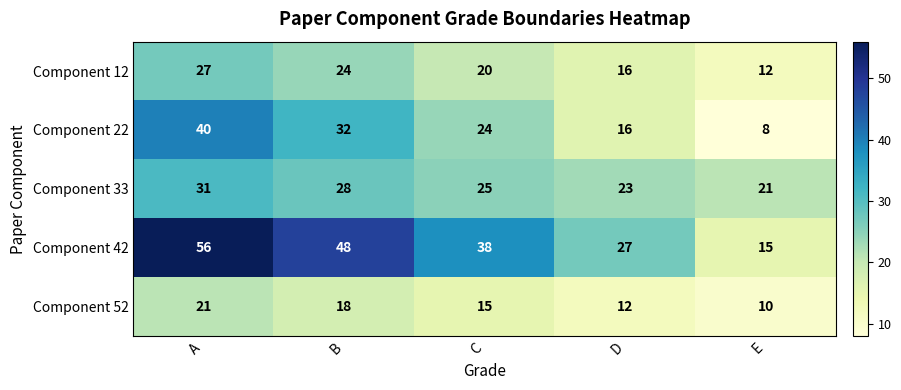

The Component 33 series shows 25 at C. True or false?

True